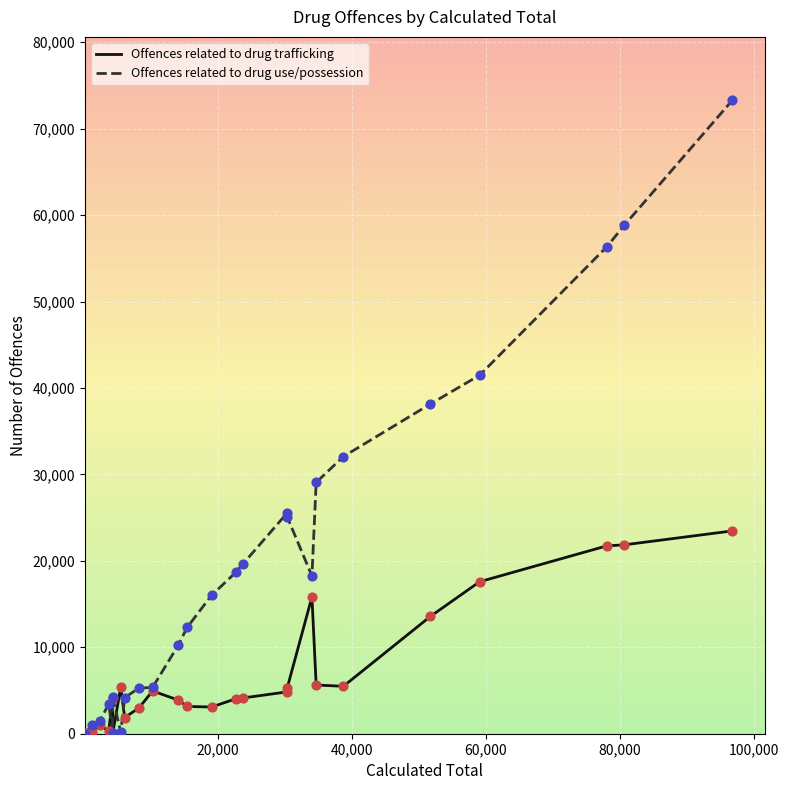

Which series has the largest total across all categories?

Offences related to drug use/possession